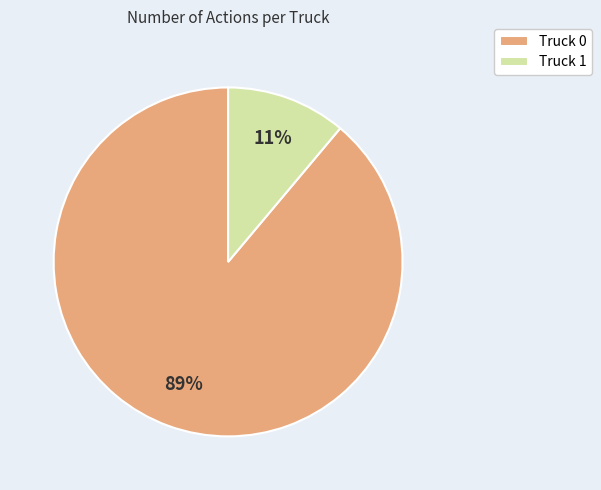

Which has a higher value, Truck 0 or Truck 1?

Truck 0